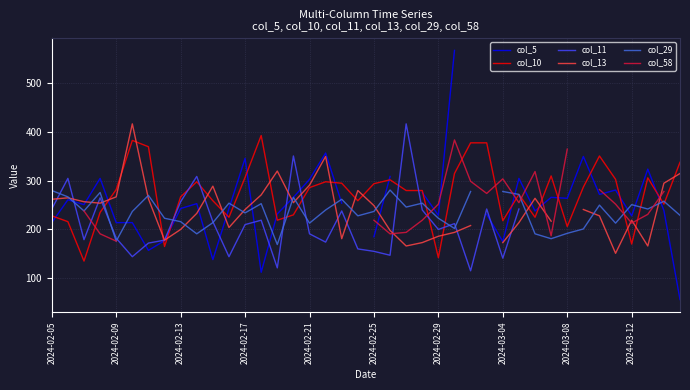

Which series ends up on top after the final intersection of col_29 and col_13?

col_13